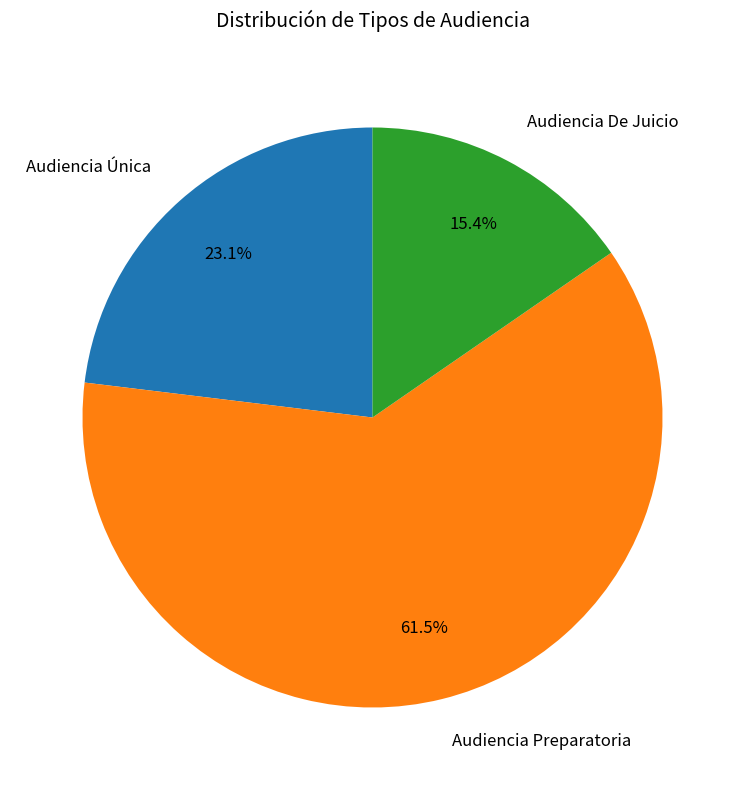

Which has a higher value, Audiencia Preparatoria or Audiencia Única?

Audiencia Preparatoria